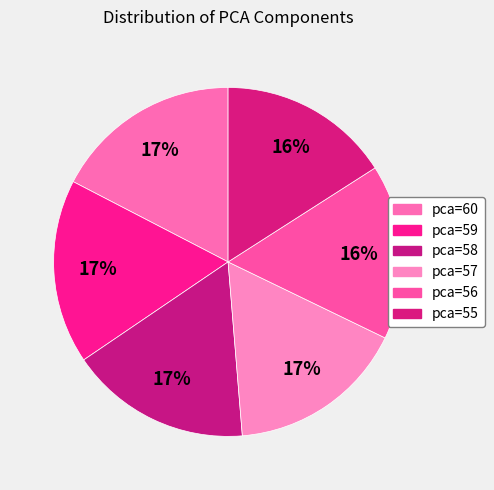

How many segments does this pie chart have?

6